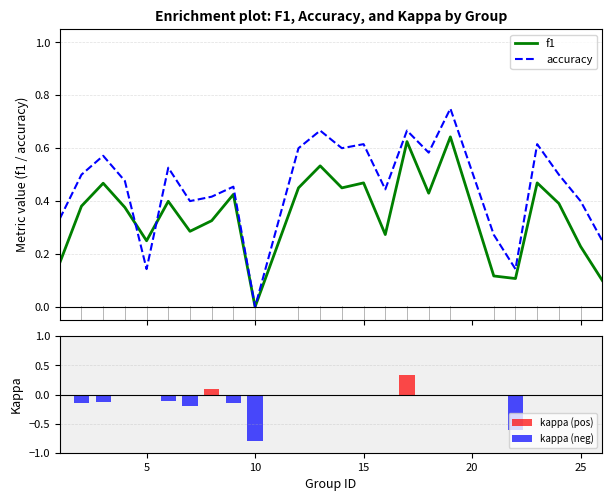

What is the sum of all f1 values?

8.4